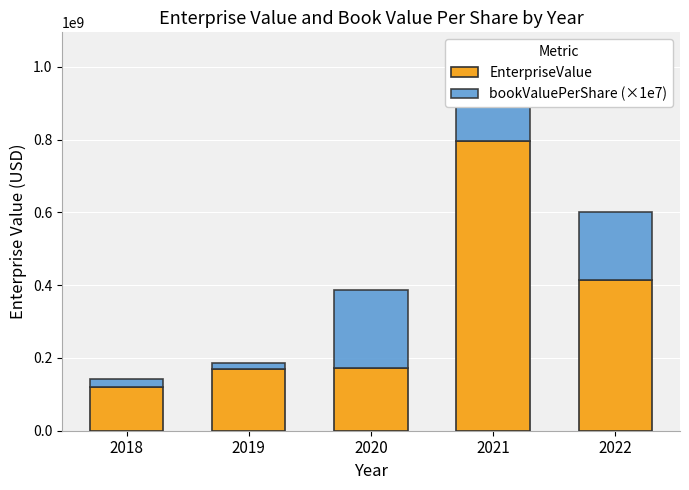

The value of EnterpriseValue at 2019 is 168965010.7. True or false?

True